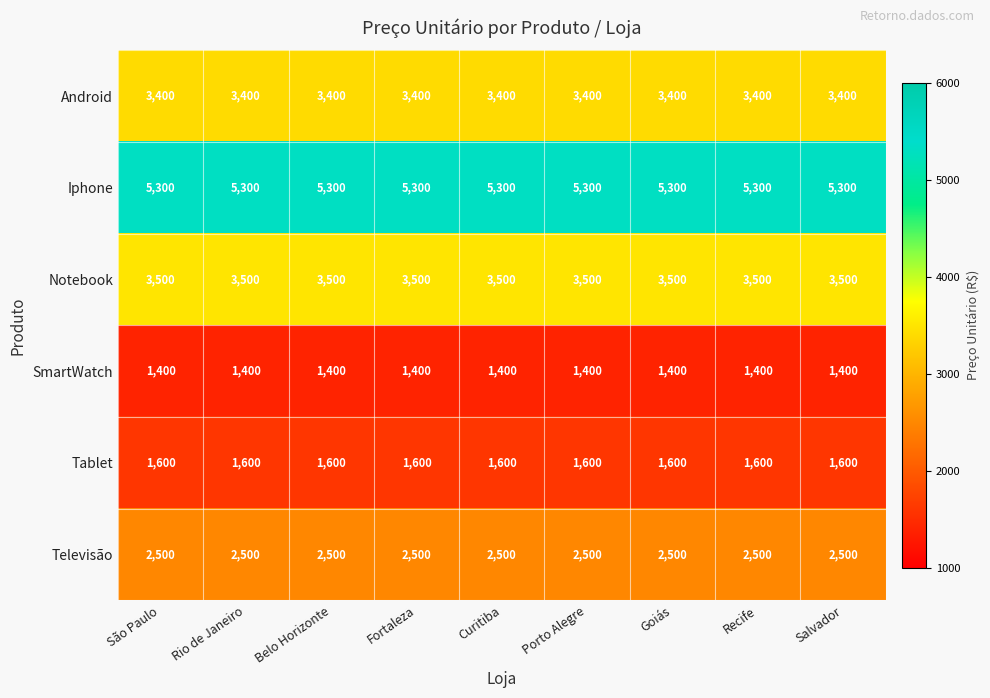

The value of Notebook at Porto Alegre is 3500. True or false?

True